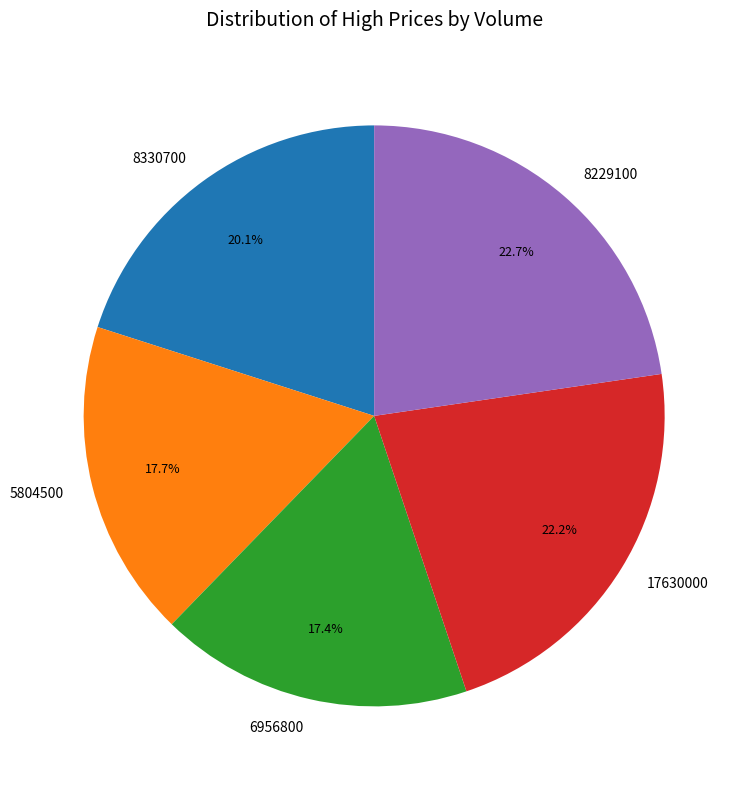

What percentage is the 6956800 slice, to the nearest percent?

17%